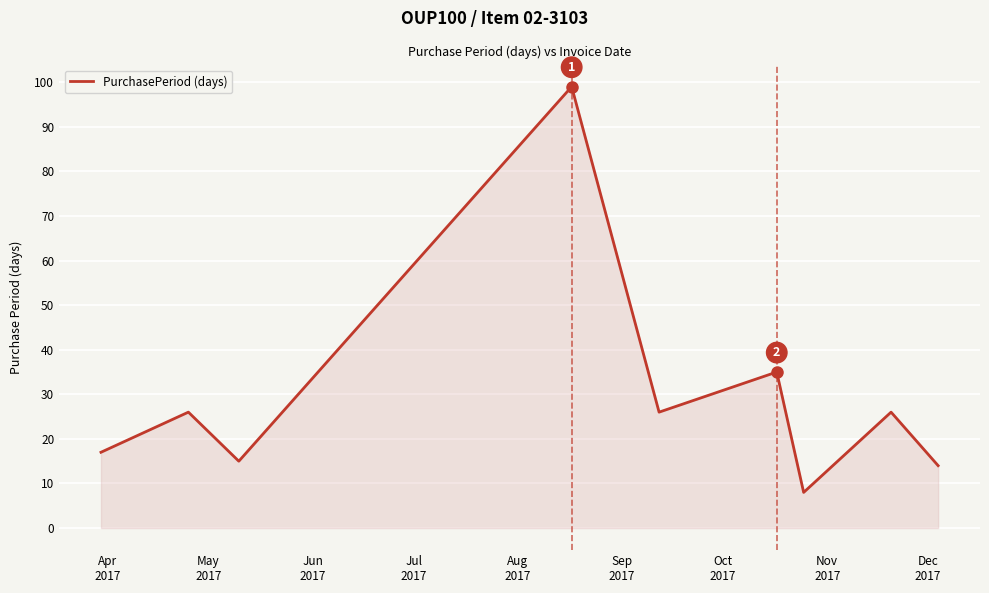

What is the smallest value displayed?

8